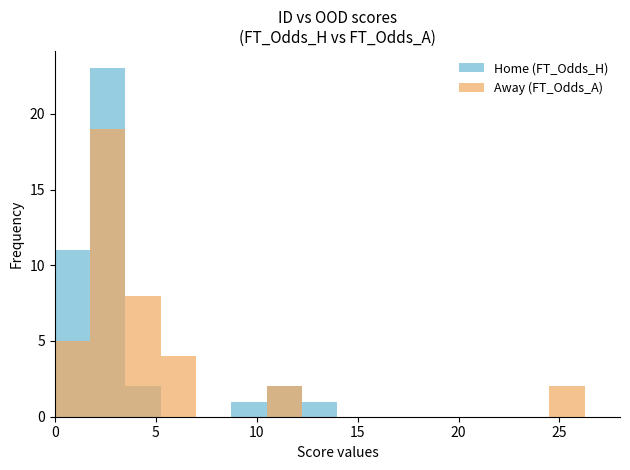

Reading right to left, list all the values displayed in this chart.

Home (FT_Odds_H): 40=2.6	39=3.3	38=1.9	37=2.1	36=1.4	35=2.0	34=2.5	33=1.5	32=1.8	31=3.2	30=2.5	29=2.3	28=2.3	27=1.9	26=2.6	25=1.1	24=11.0	23=1.5	22=1.7	21=1.6	20=12.0	19=1.2	18=2.3	17=2.1	16=2.4	15=2.6	14=4.8	13=1.0	12=1.4	11=2.2	10=3.8	9=13.0	8=2.4	7=1.8	6=1.9	5=1.2	4=10.0	3=1.9	2=2.2	1=1.7
Away (FT_Odds_A): 40=2.4	39=2.0	38=3.4	37=3.4	36=6.5	35=3.4	34=2.6	33=5.8	32=4.0	31=2.2	30=2.8	29=3.0	28=2.9	27=3.8	26=2.5	25=26.0	24=1.2	23=5.6	22=4.7	21=4.7	20=1.1	19=11.6	18=3.0	17=3.1	16=2.8	15=2.5	14=1.6	13=26.0	12=6.5	11=2.9	10=1.9	9=1.2	8=3.0	7=4.4	6=3.5	5=12.0	4=1.2	3=3.8	2=3.0	1=4.9